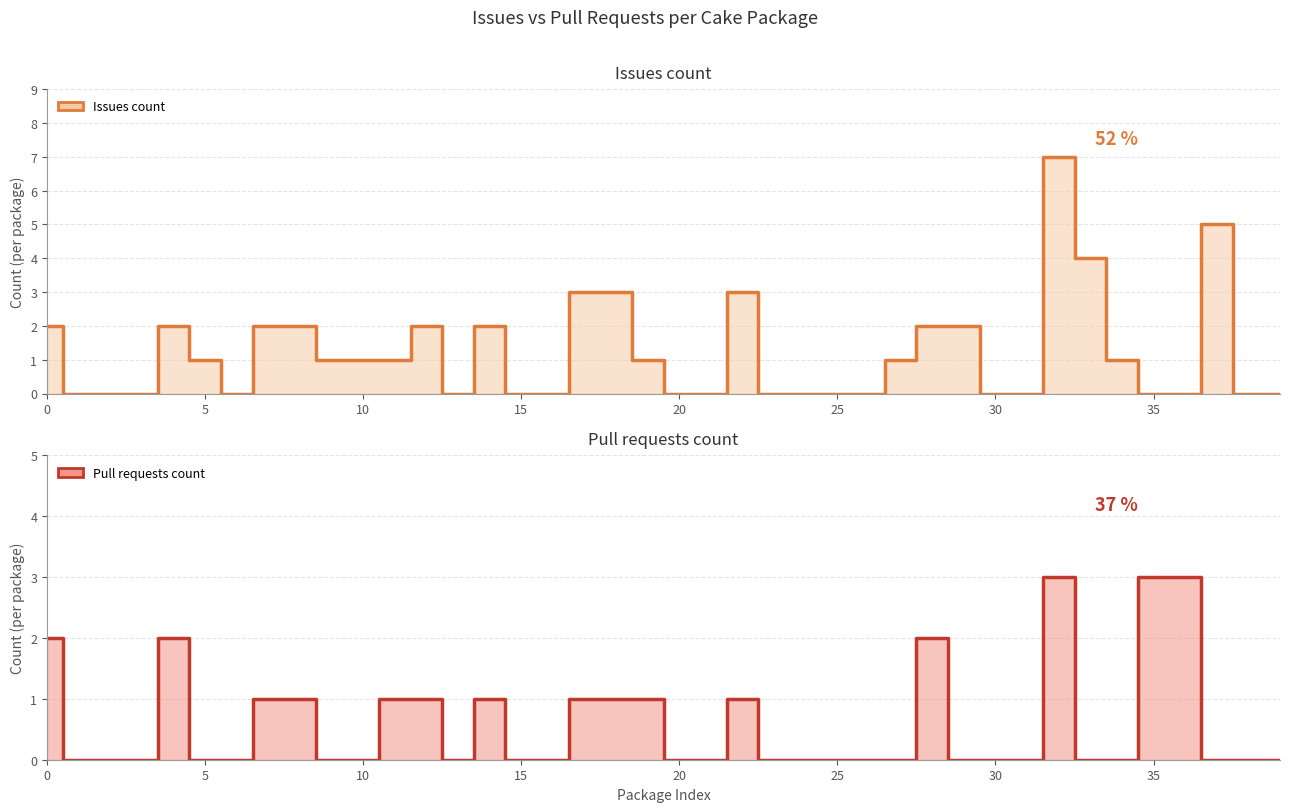

Which series has the widest spread of values?

Issues count (line)